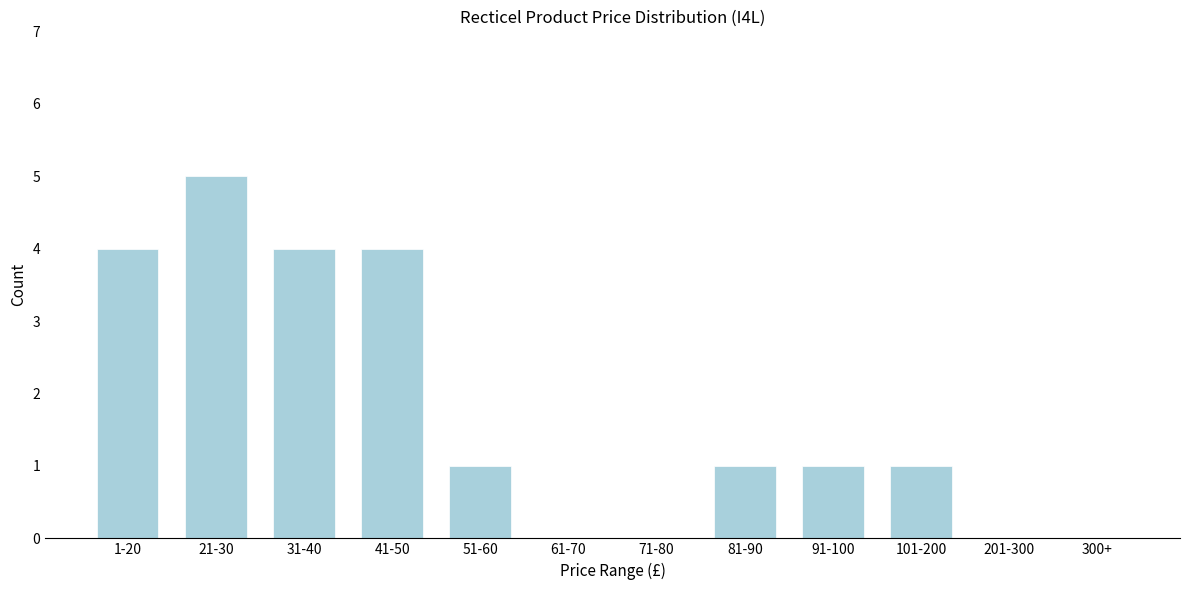

Reading left to right, what are all the values shown in this chart?

1-20=4	21-30=5	31-40=4	41-50=4	51-60=1	61-70=0	71-80=0	81-90=1	91-100=1	101-200=1	201-300=0	300+=0